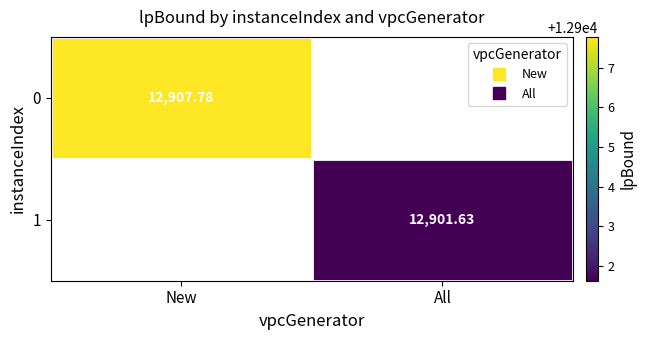

List the labels in order of 0 value, smallest first.

New, All